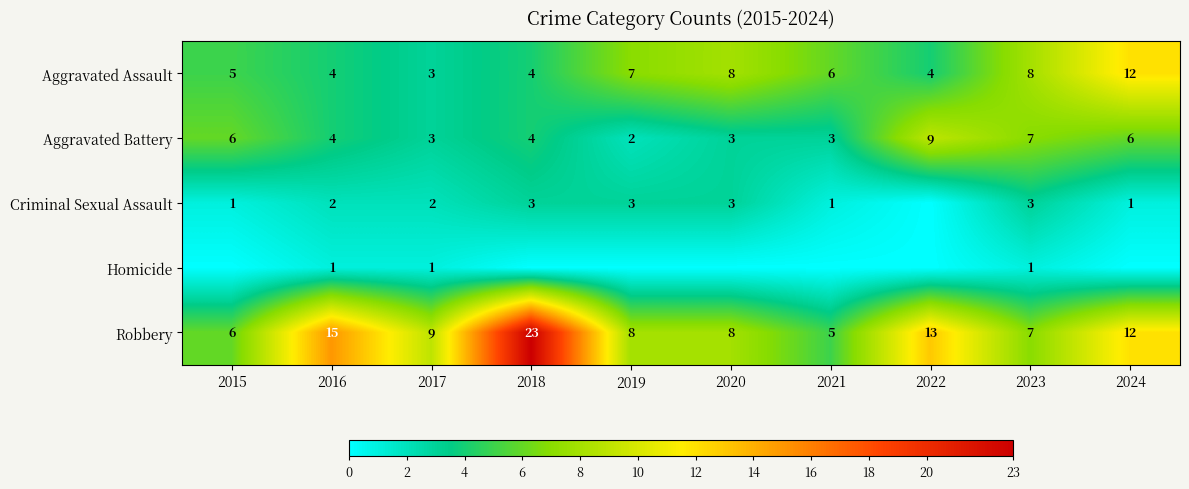

How many Aggravated Assault values are between 4 and 8?

8